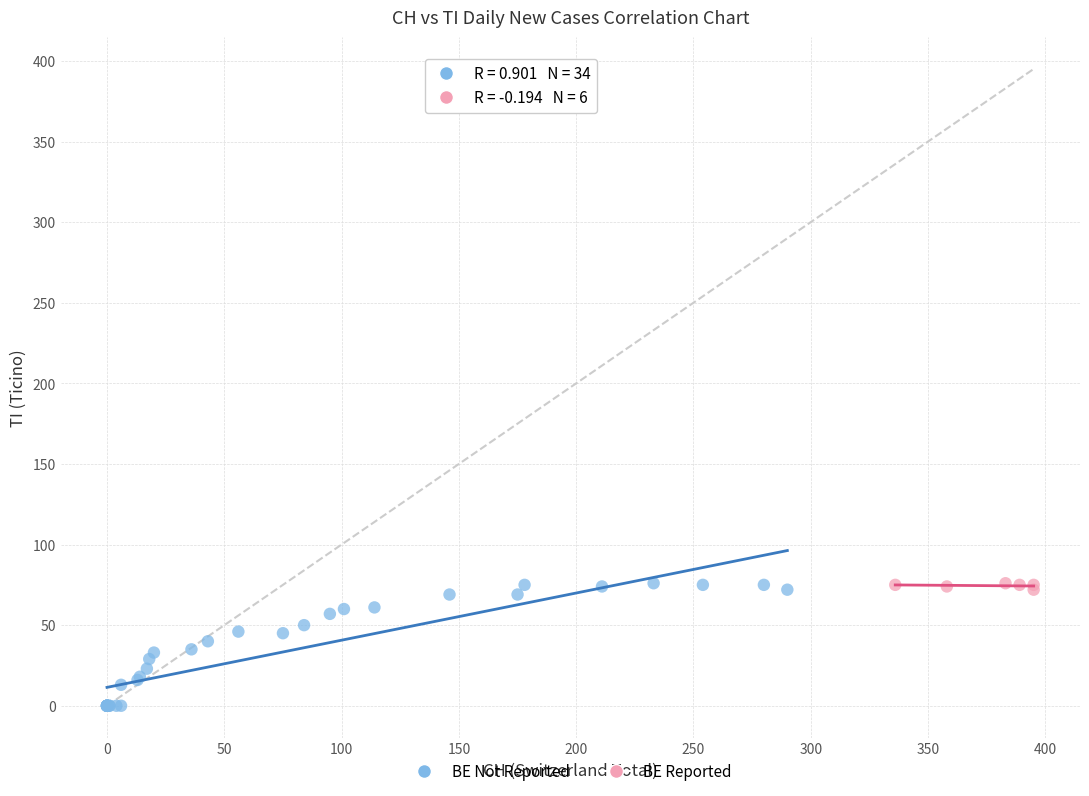

Which series has the largest Y range (max minus min)?

BE Not Reported